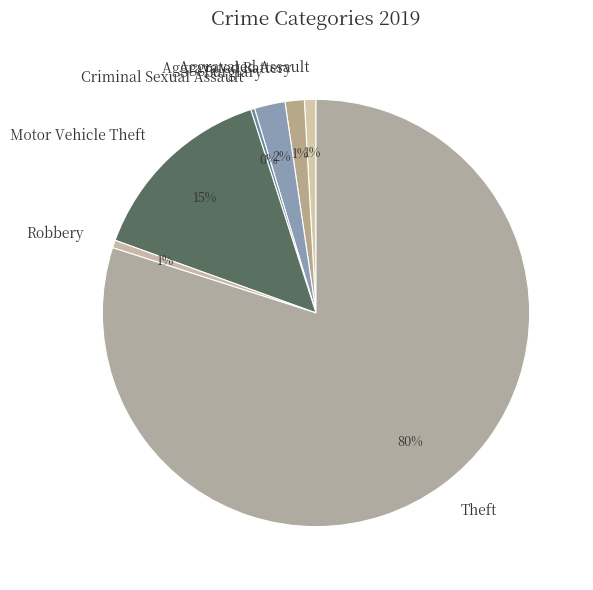

What is the largest slice in the pie chart?

Theft